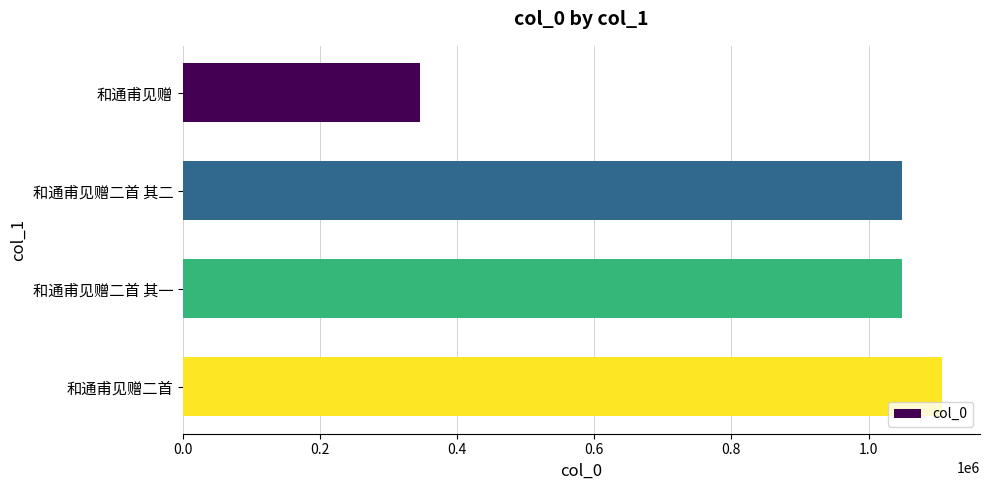

What is the difference between the maximum and minimum values?

762099